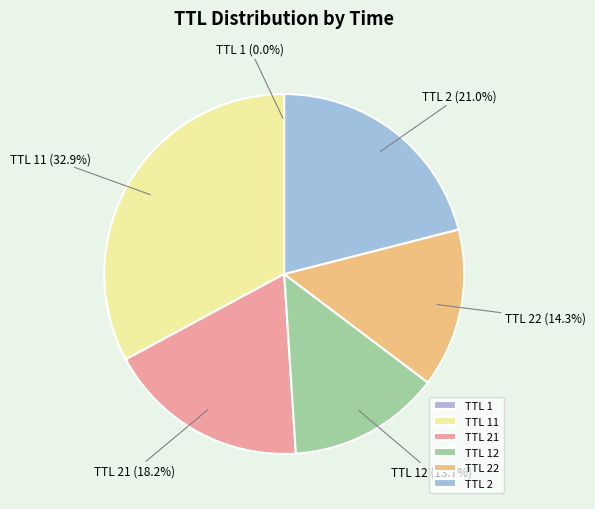

How much of the chart is everything except TTL 22?

85.7%